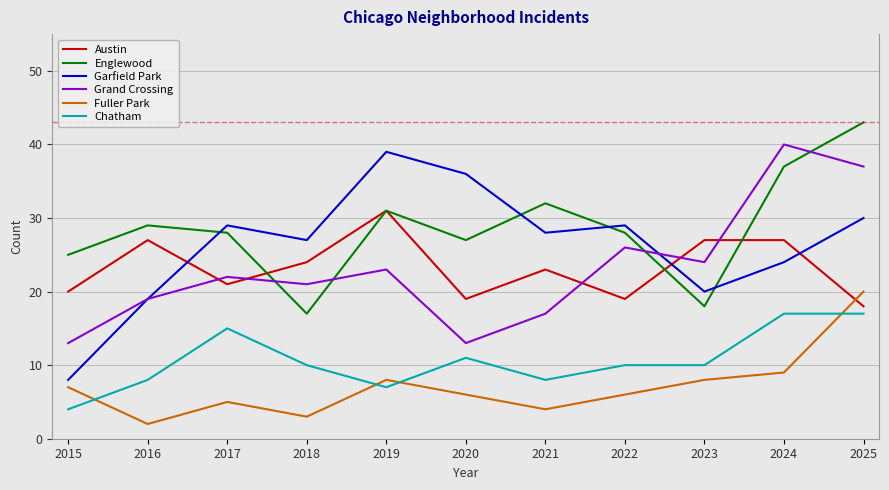

What is the difference between the maximum and second lowest values in the Englewood series?

25